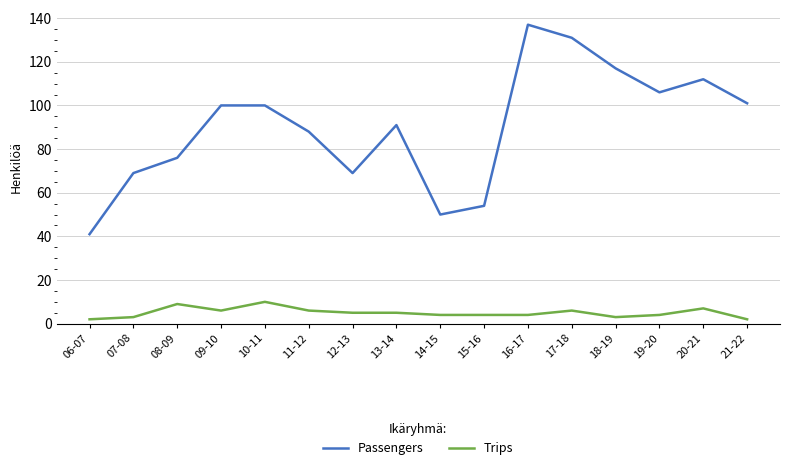

The value of Passengers at 11-12 is 88. True or false?

True